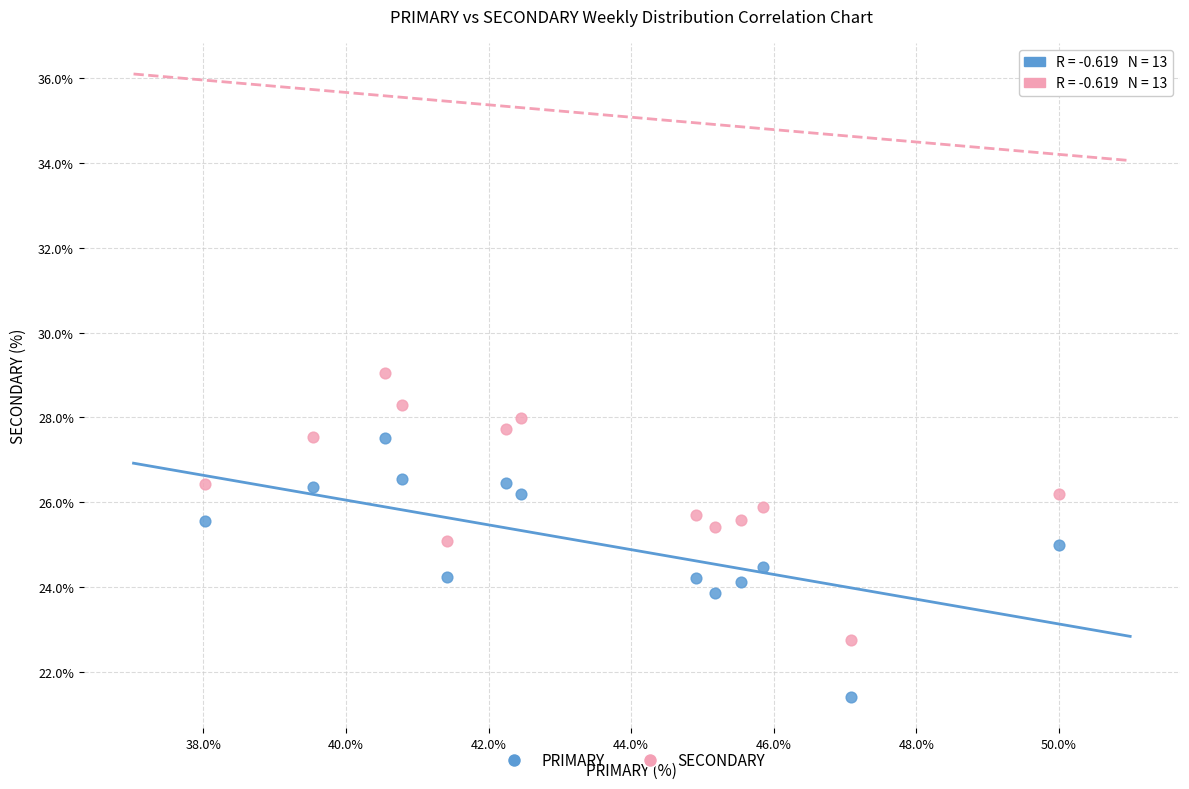

Which series contains the lowest Y value?

PRIMARY